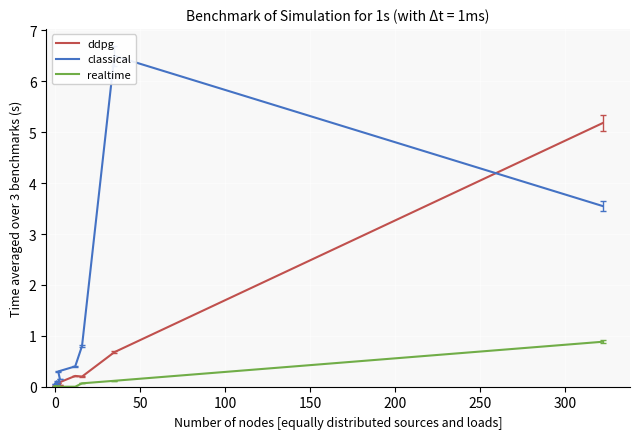

What is the difference between the maximum and minimum values in the ddpg series?

5.2